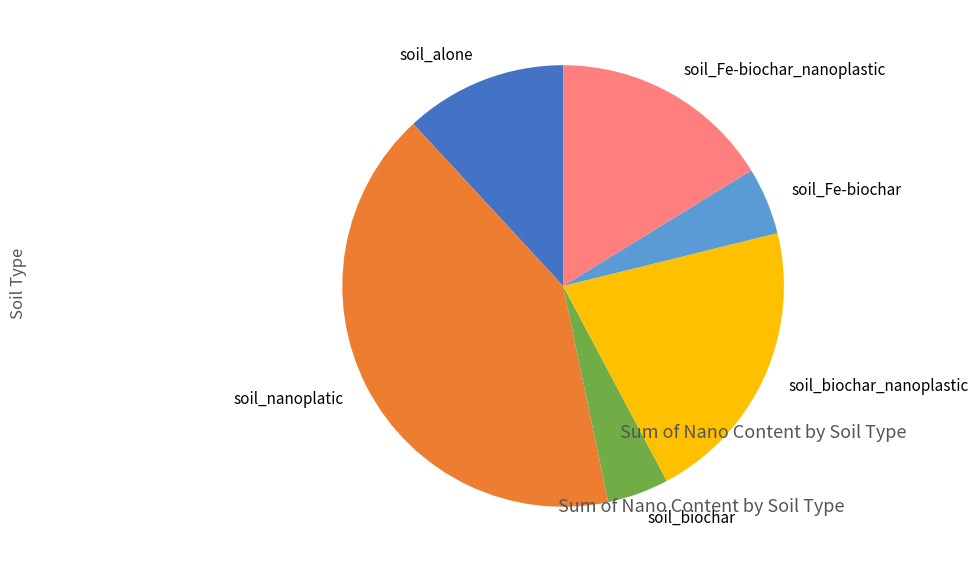

Is soil_Fe-biochar the majority of the pie?

No